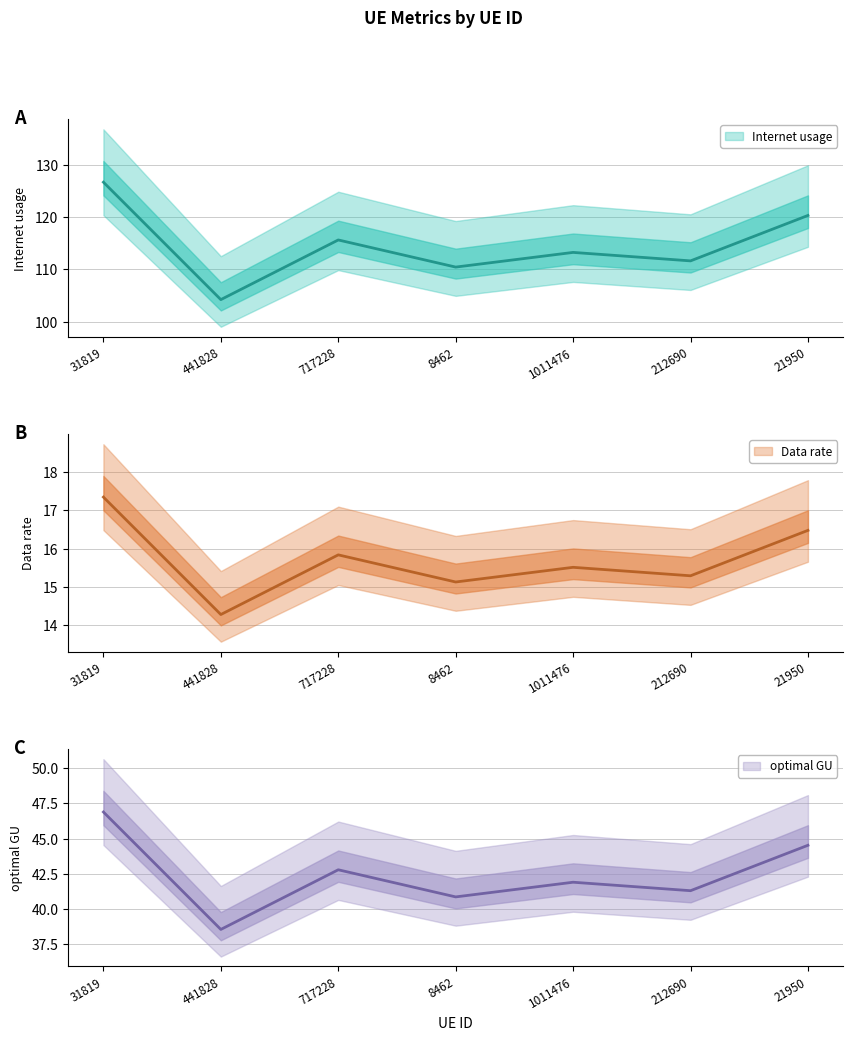

How many values in the Data rate series are below 15?

1